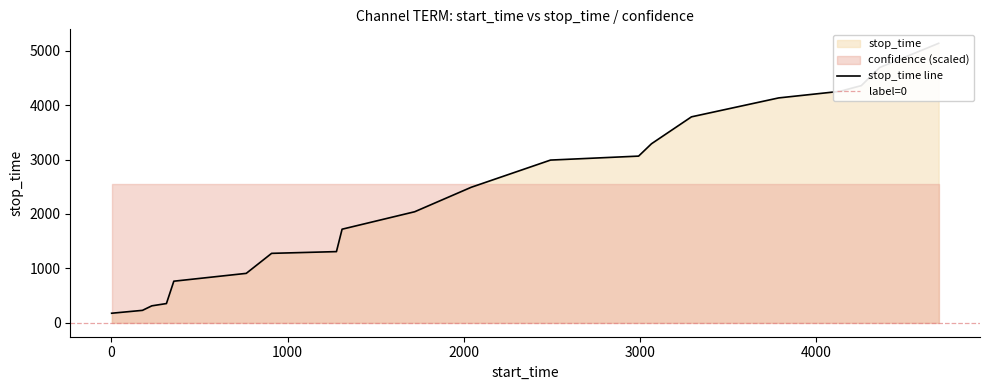

What is the total value across all series at 14?

3786.5